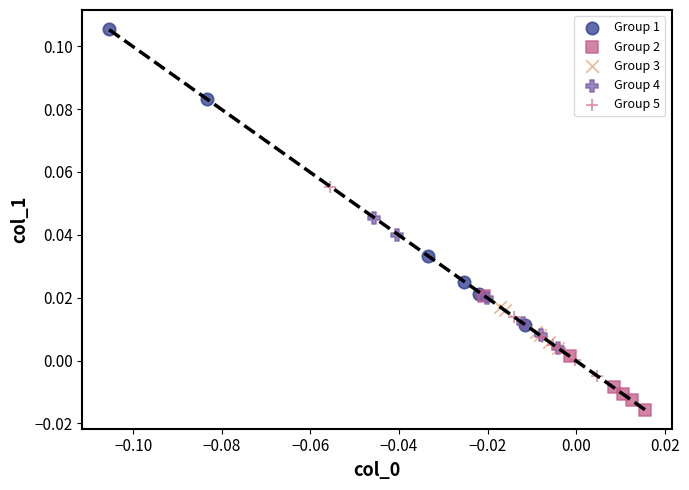

Which series contains the lowest Y value?

Group 2